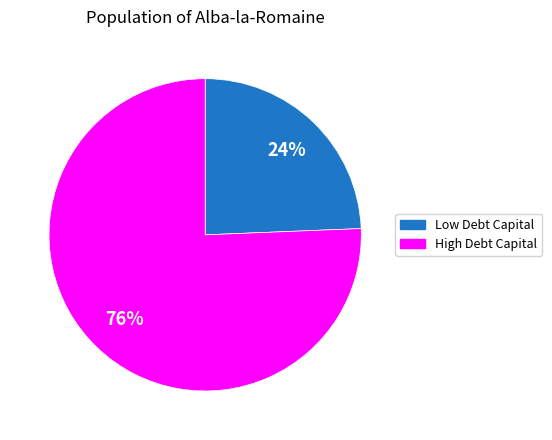

To the nearest percent, what is the average slice percentage?

50%